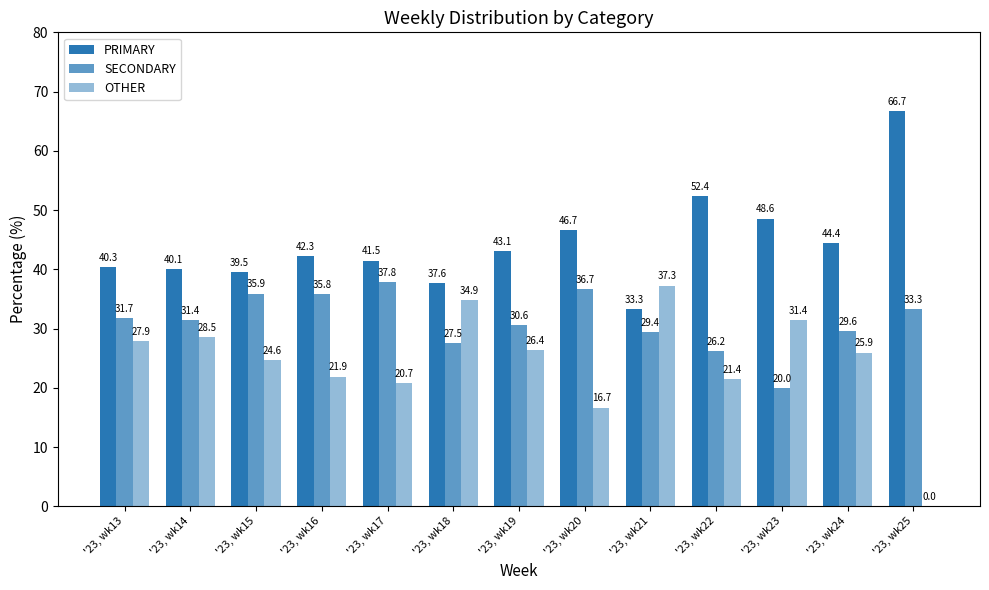

The PRIMARY series shows 48.6 at '23, wk23. True or false?

True